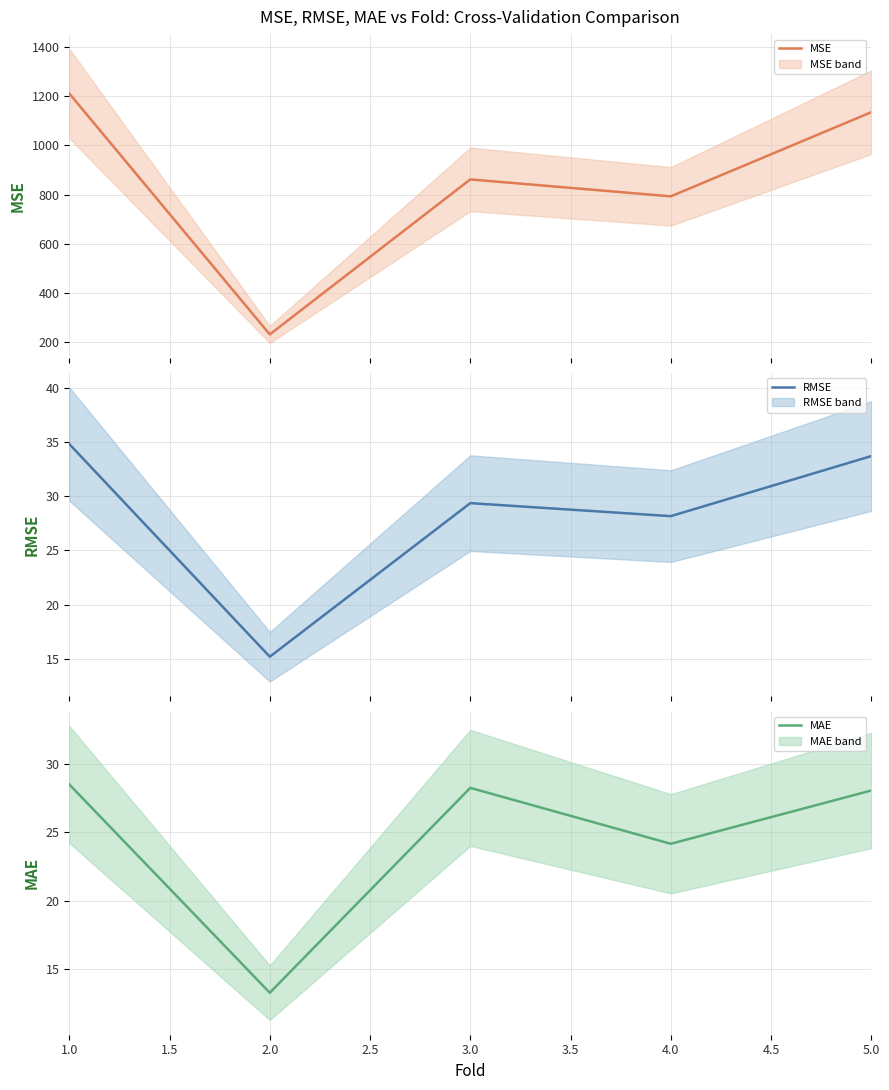

What is the value of the MSE point at the 1st from the left?

1211.3